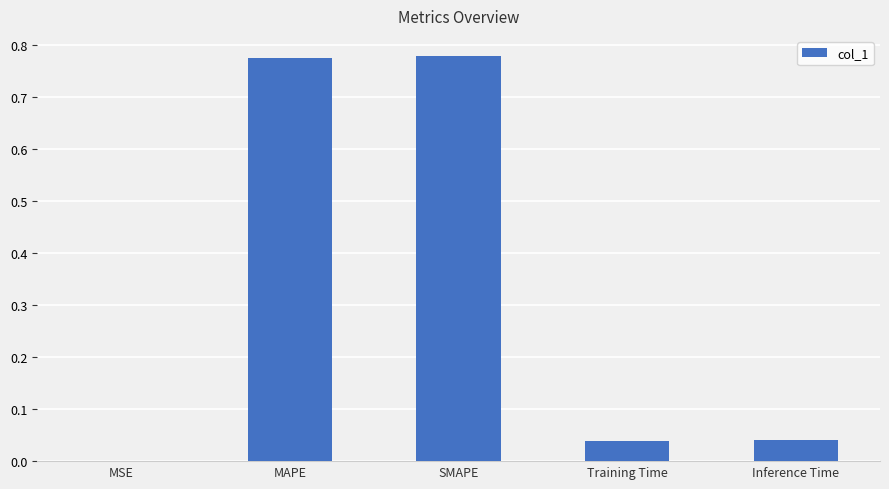

Is it true that the value at SMAPE is 1.2?

False